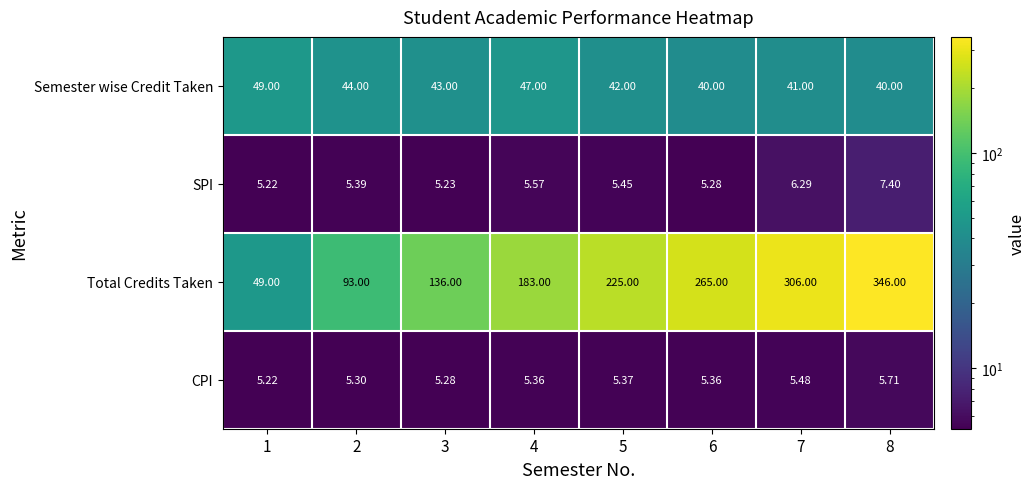

Which series has the largest total across all categories?

Total Credits Taken